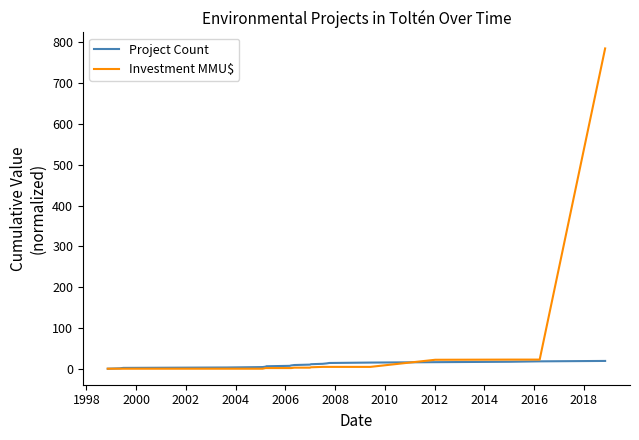

What is the difference between the maximum and minimum values in the Investment MMU$ series?

783.1